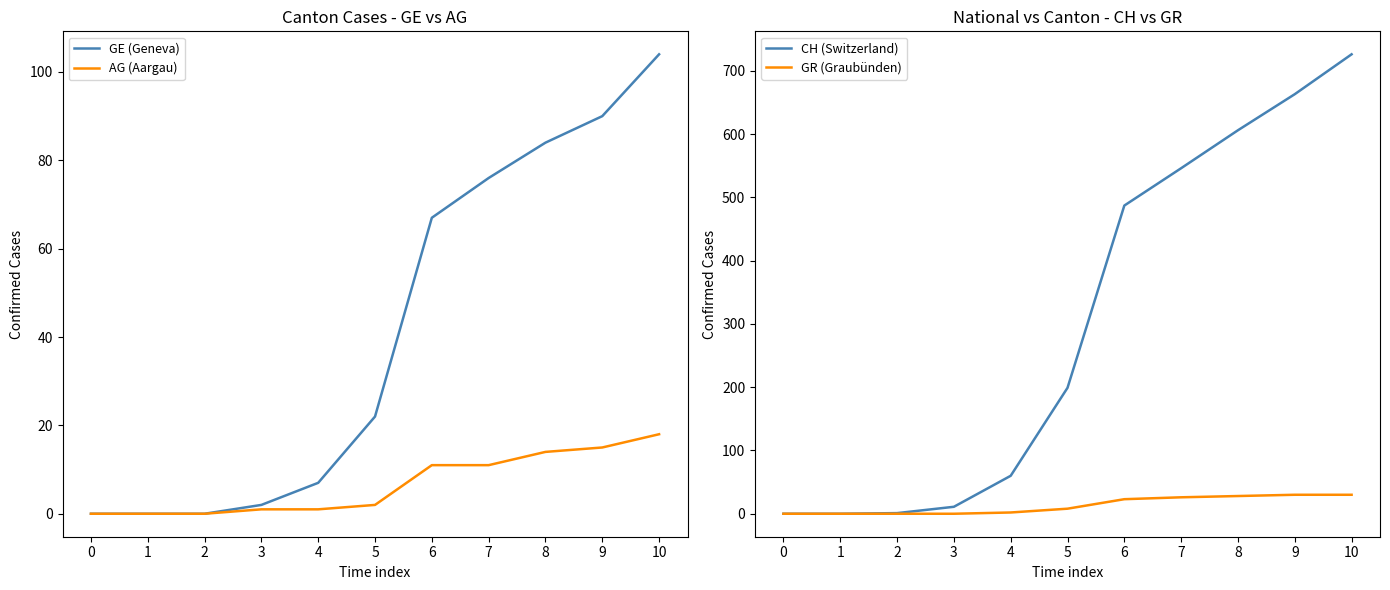

At how many categories does at least one series exceed 457?

5